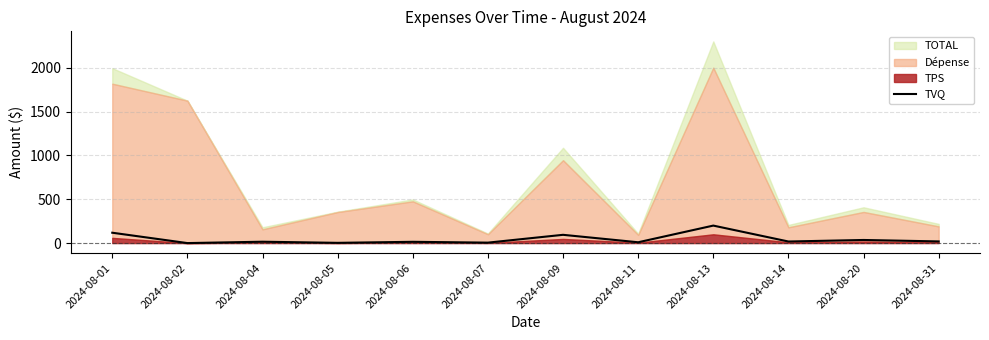

Where does the data first go above 17?

2024-08-01